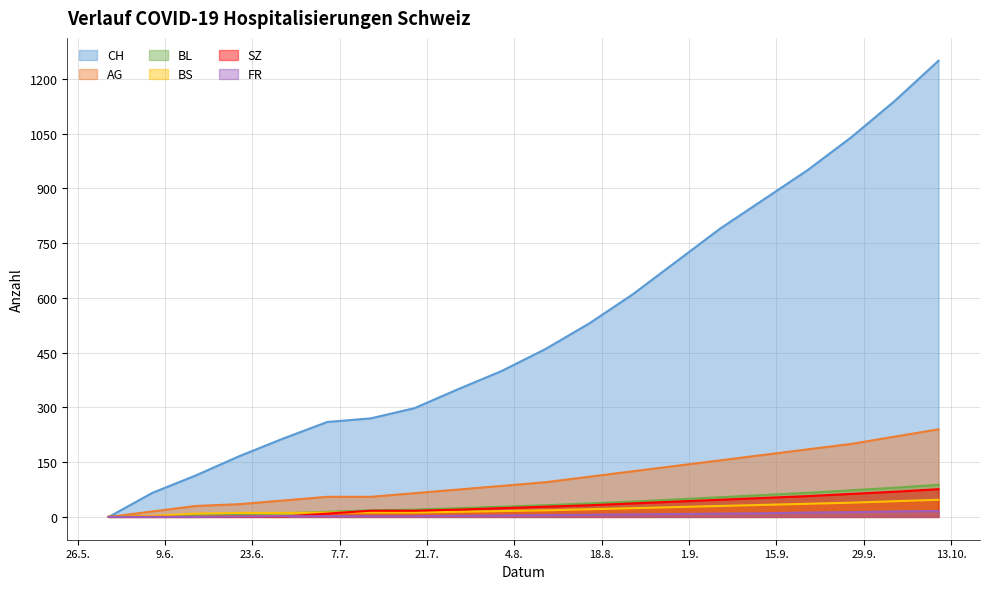

True or false: BL and SZ cross at least once.

False